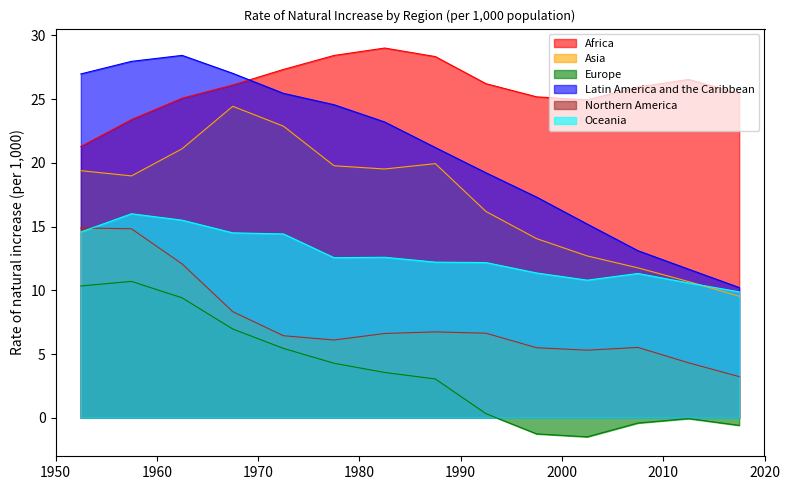

At which category does the chart reach its minimum across all series?

2000-2005